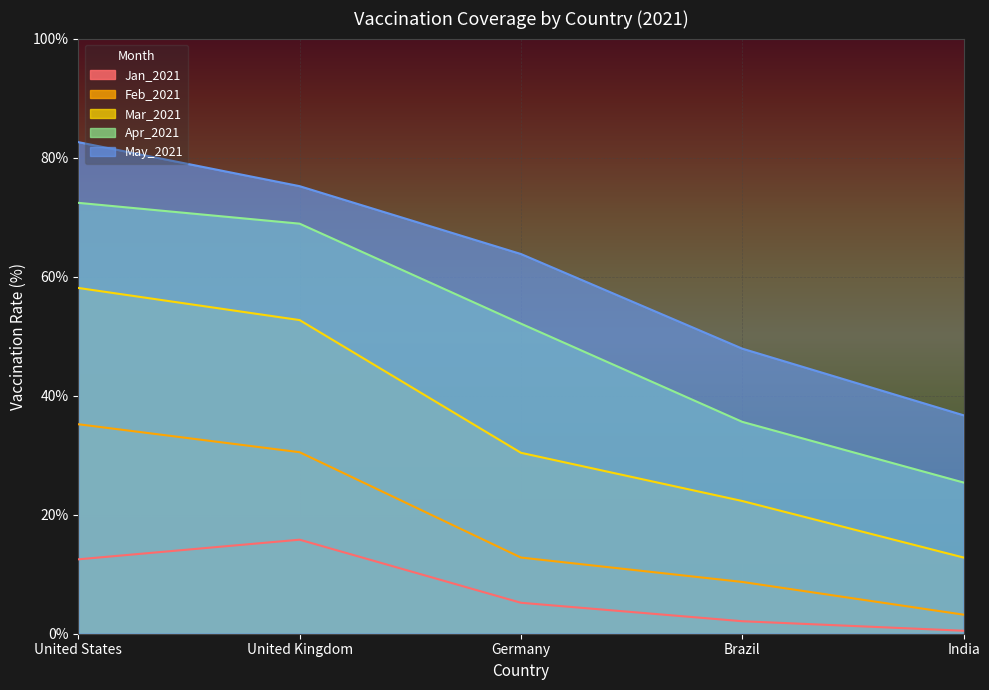

What is the value of the Mar_2021 point at the 1st from the left?

58.1